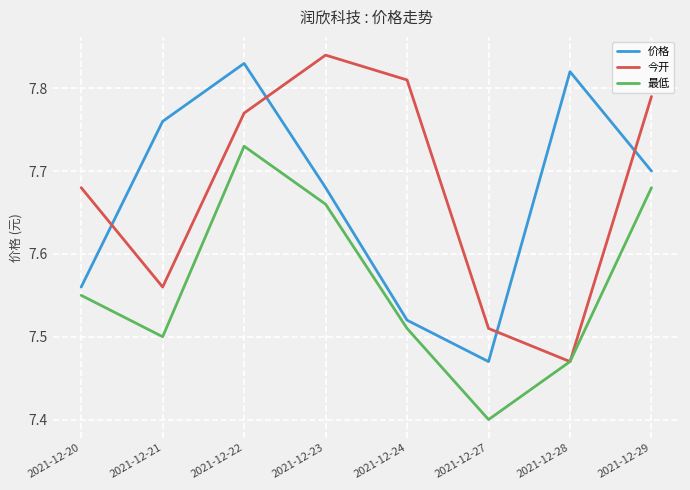

True or false: 今开 has more than 0 points higher than both neighbors.

True